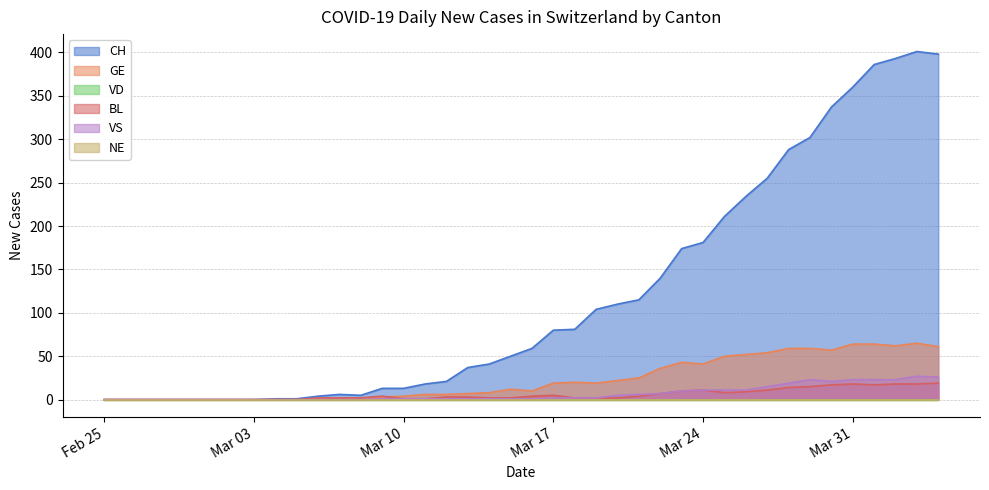

What is the difference between the maximum and minimum values in the GE series?

65